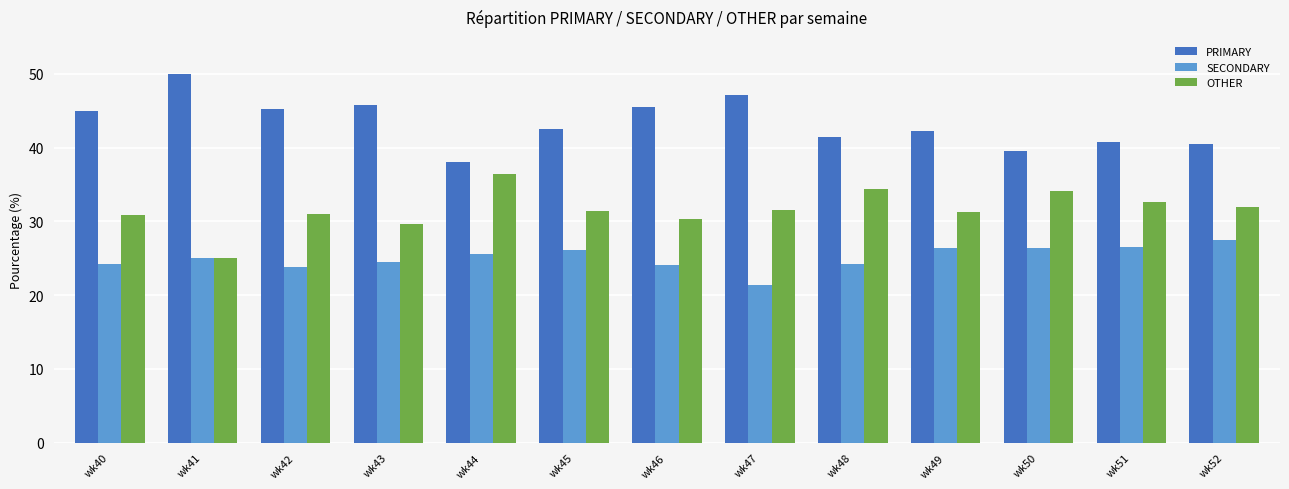

What is the difference between the PRIMARY values at wk52 and wk44?

2.5